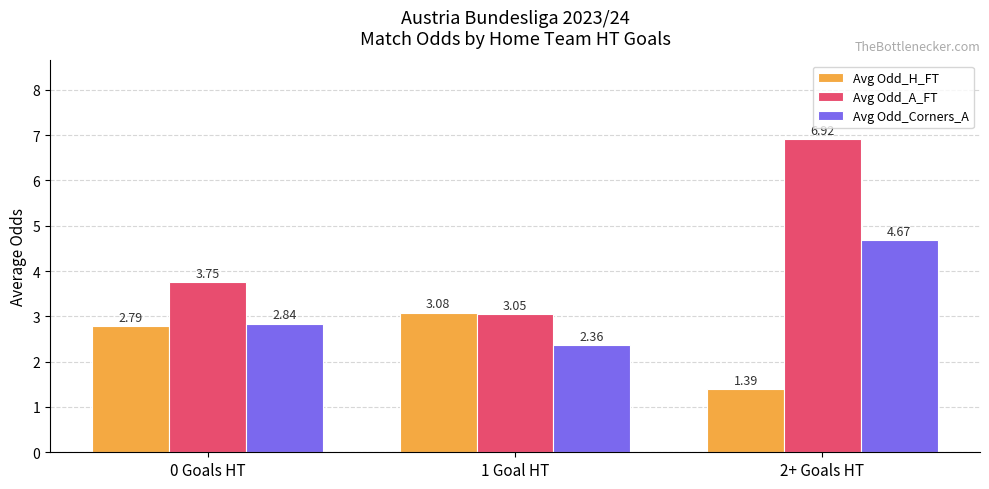

What is the sum of the Avg Odd_A_FT values at 1 Goal HT and 2+ Goals HT?

10.0